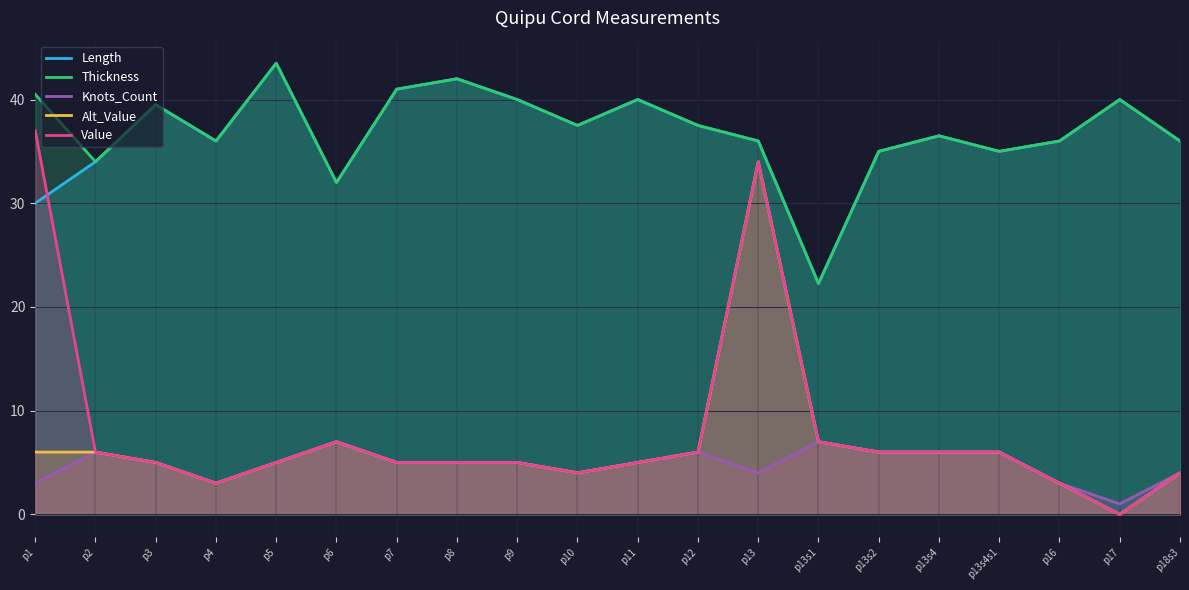

The value of Thickness at p7 is 64.3. True or false?

False